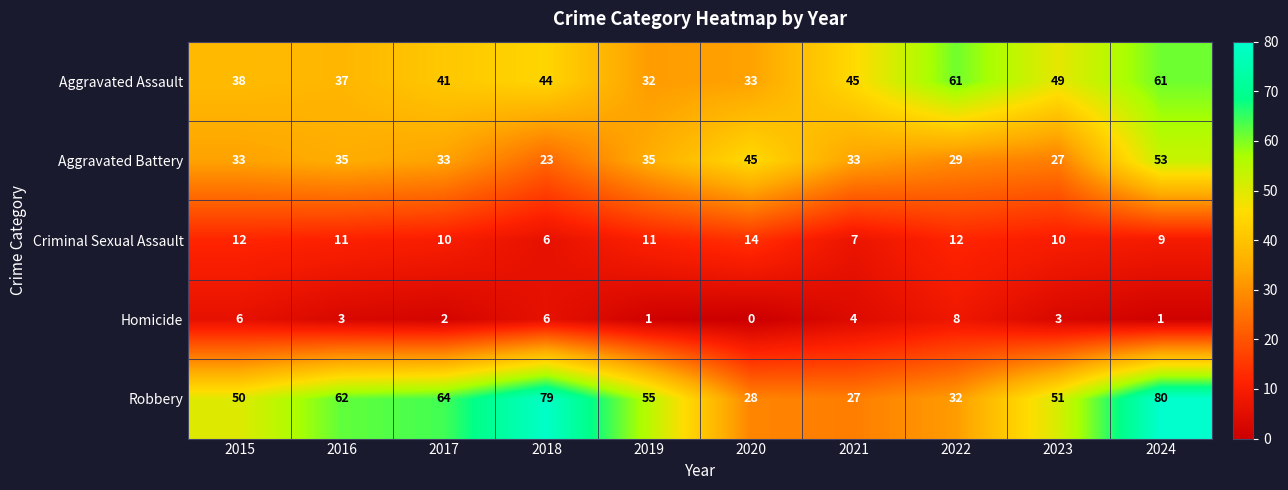

Which category has the highest value across all series?

2024